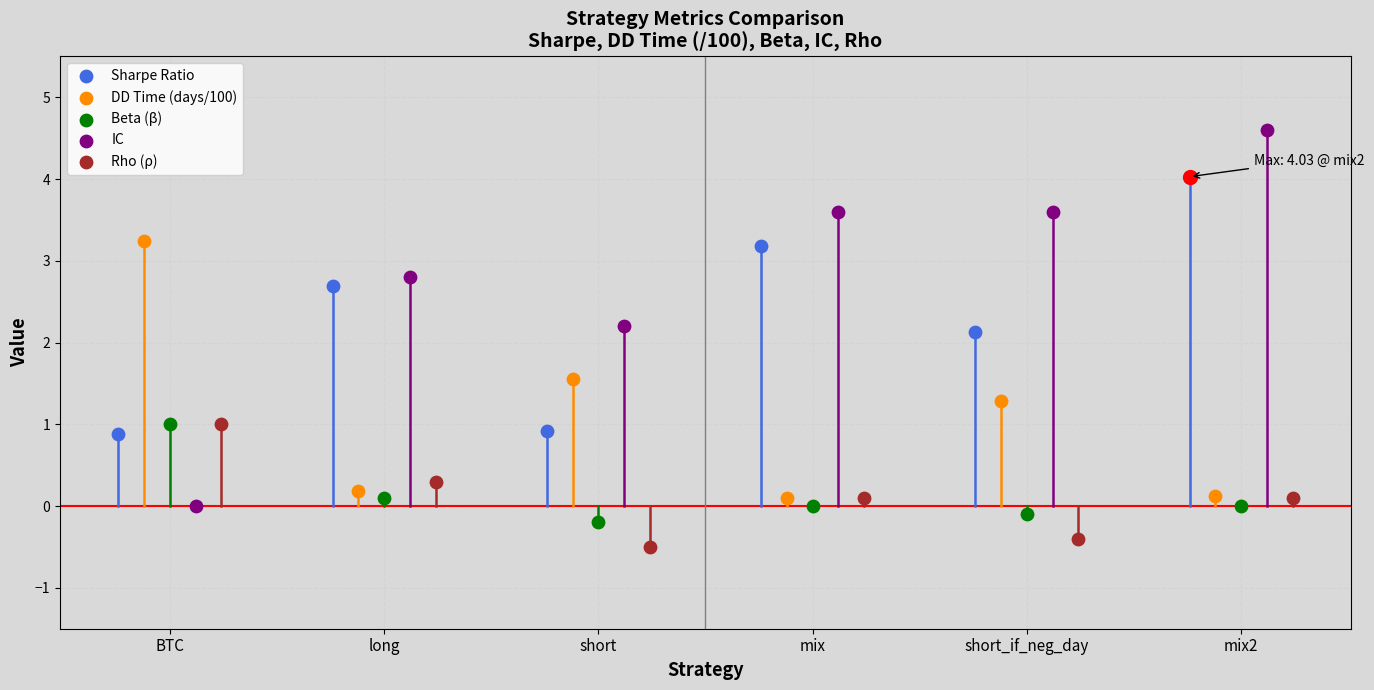

At how many categories does at least one series exceed 0?

6